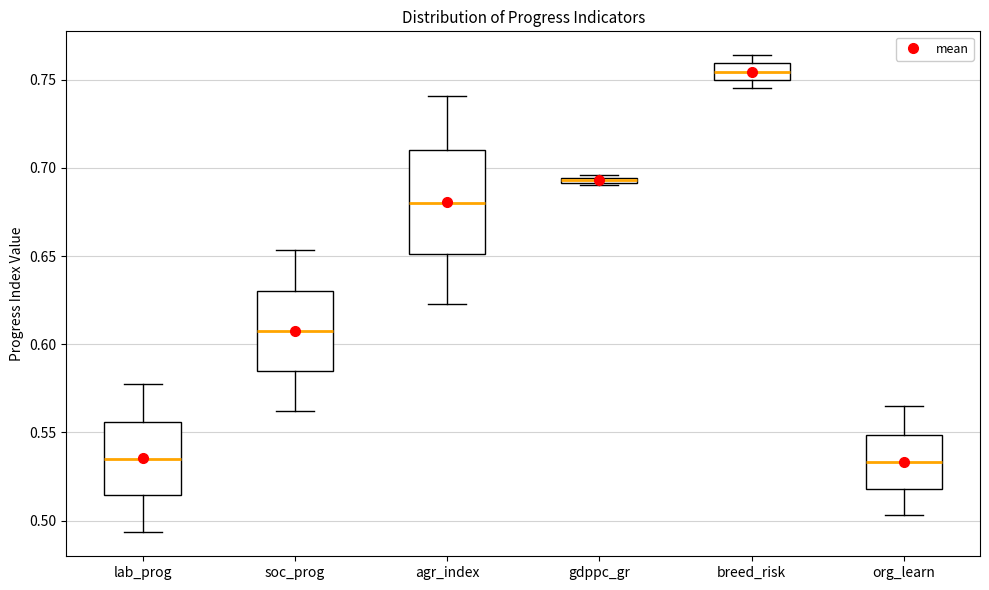

Where is the lower edge of the box for gdppc_gr on the y-axis? The values are not printed on the chart, so give them approximately, as read against the axis.

0.690